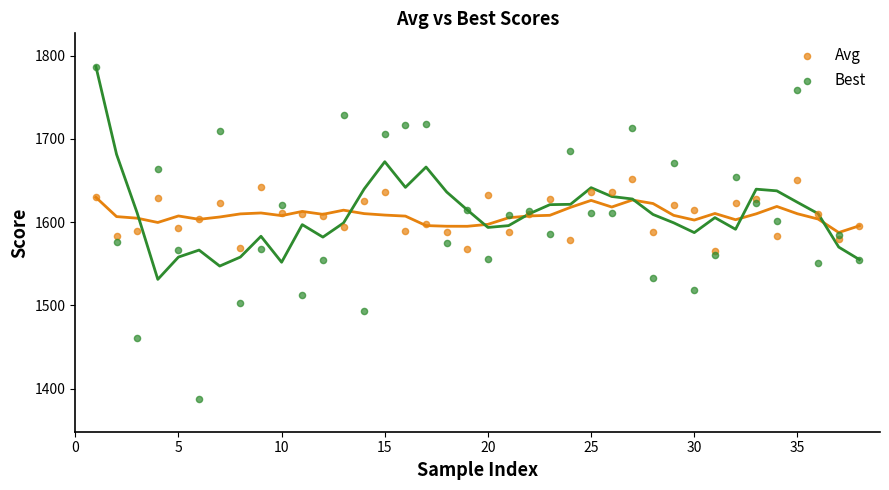

Which series has the largest Y range (max minus min)?

Best